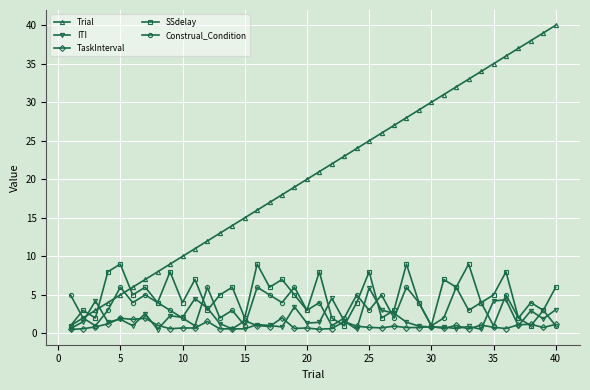

How many interior local peaks does the Construal_Condition series have?

14